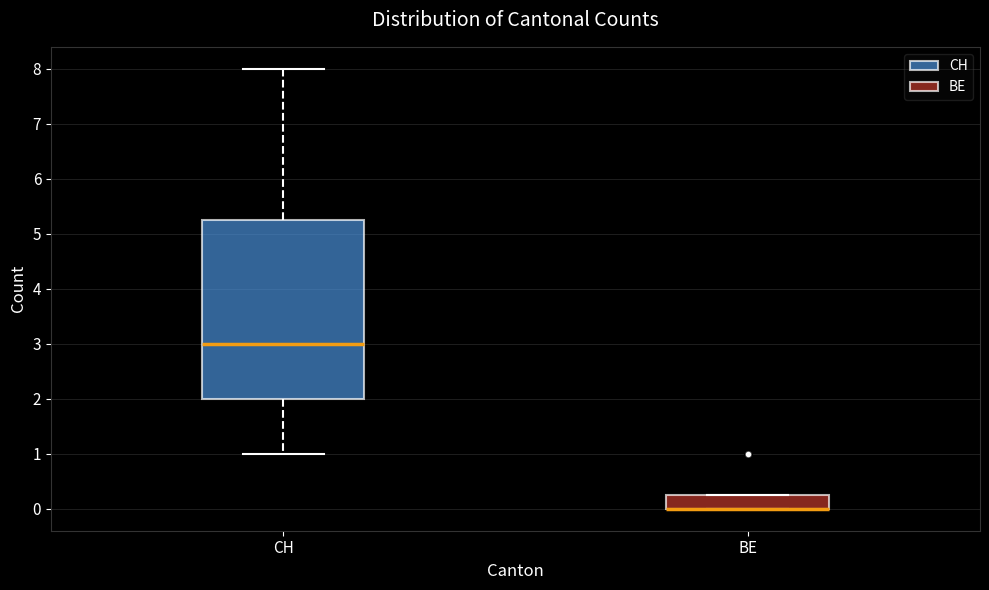

Reading left to right, transcribe this box plot: for each box, give where its median line is, the range the box spans, and where its two whiskers end, as read against the y-axis. The values are not printed on the chart, so give them approximately, as read against the axis.

CH: median 3.0, box 2.0 to 5.3, whiskers 1.0 to 8.0
BE: median 0.0 (drawn on the box's lower edge), box 0.0 to 0.3, whiskers 0.0 to 0.3